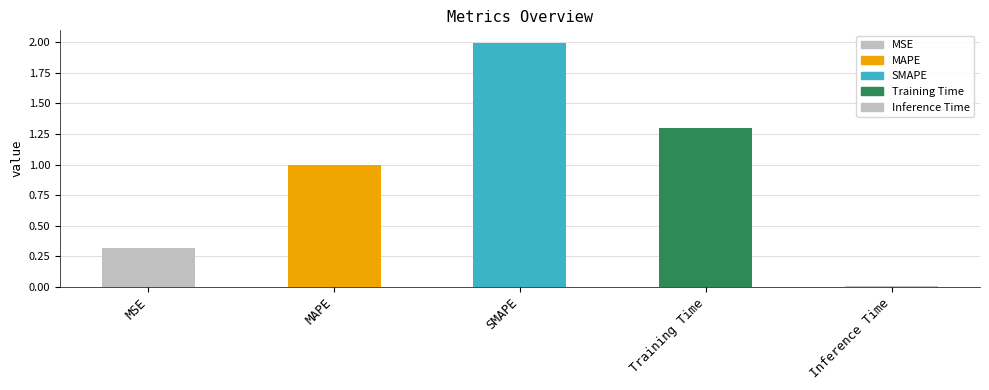

Between Inference Time and Training Time, which is larger?

Training Time